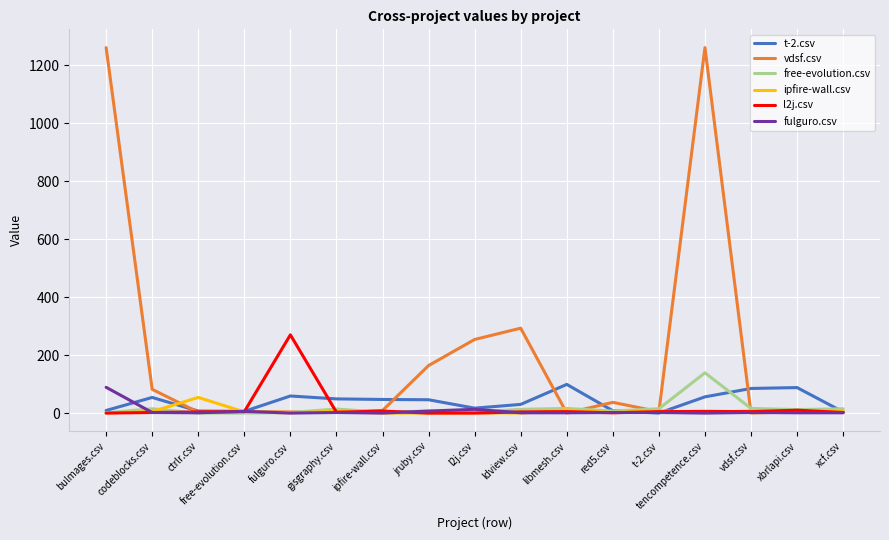

At which label is vdsf.csv closest to 630?

ldview.csv